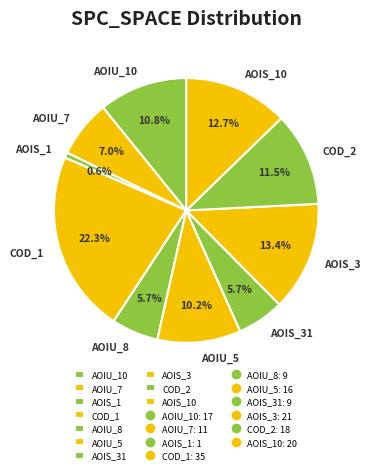

Which category has the biggest portion of the pie?

COD_1